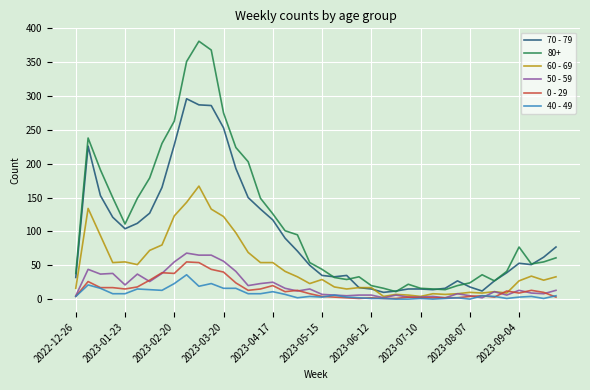

At how many categories does at least one series exceed 133?

14